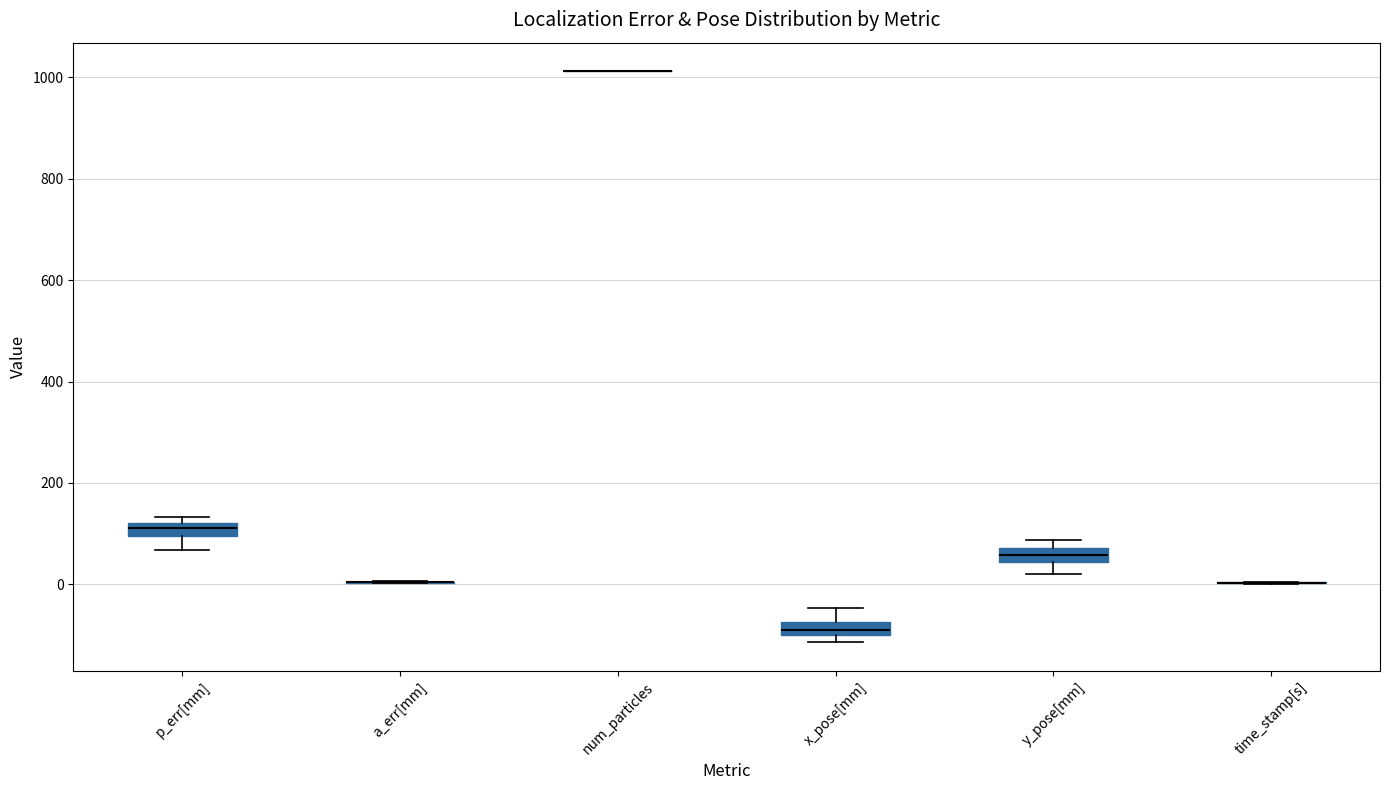

Where does the median line of the box for y_pose[mm] sit on the y-axis? The values are not printed on the chart, so give them approximately, as read against the axis.

60